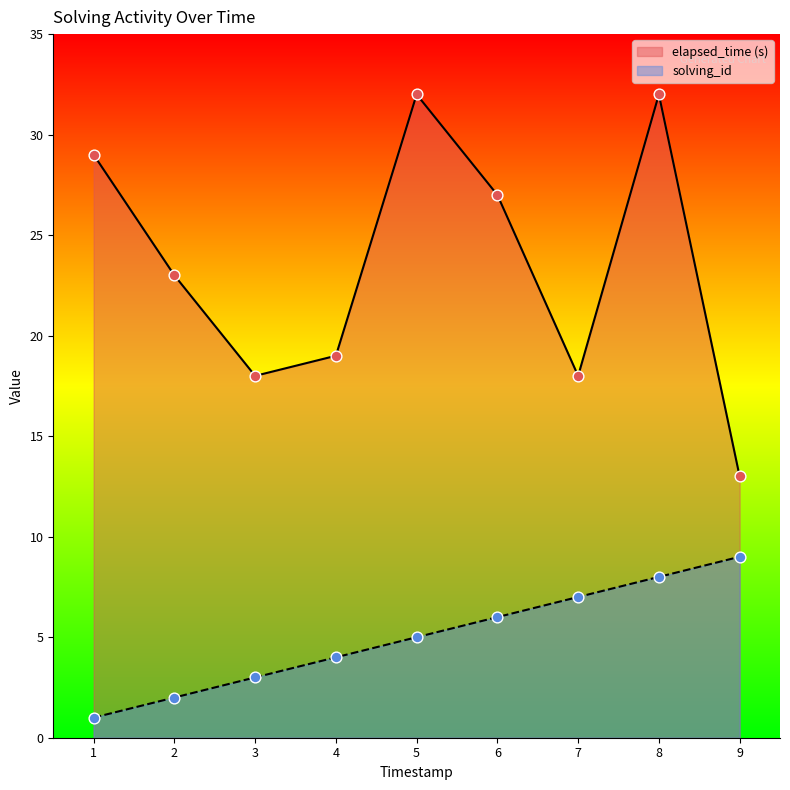

What are all the series names shown in the legend?

elapsed_time (s), solving_id